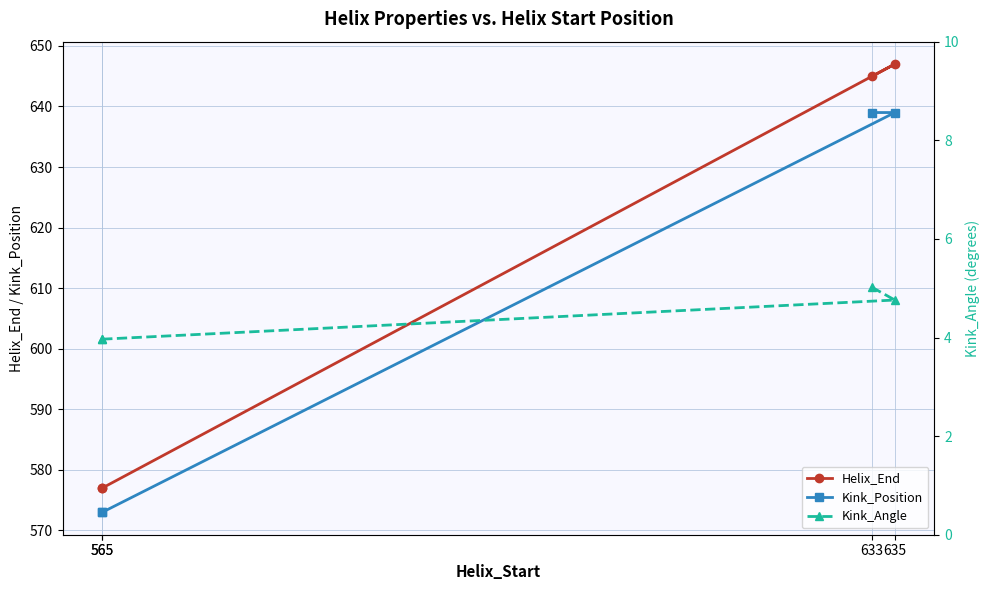

How many lines are shown in the chart?

3